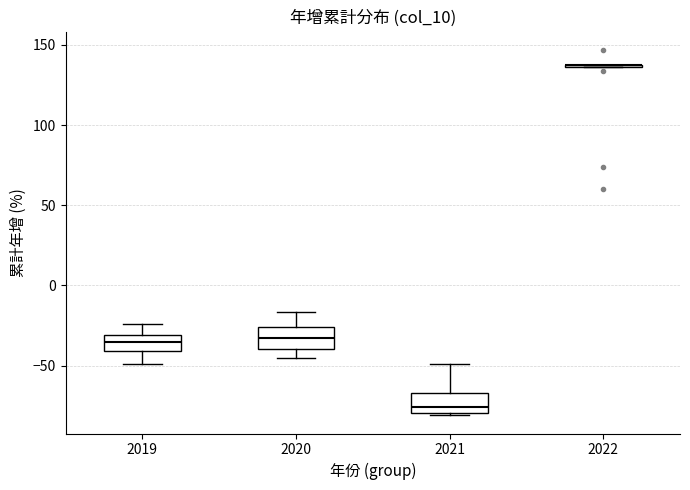

Reading left to right, transcribe this box plot: for each box, give where its median line is, the range the box spans, and where its two whiskers end, as read against the y-axis. The values are not printed on the chart, so give them approximately, as read against the axis.

2019: median -35, box -40 to -30, whiskers -50 to -25
2020: median -35, box -40 to -25, whiskers -45 to -15
2021: median -75, box -80 to -65, whiskers -80 to -50
2022: box collapsed to a line at 135, whiskers 135 to 135